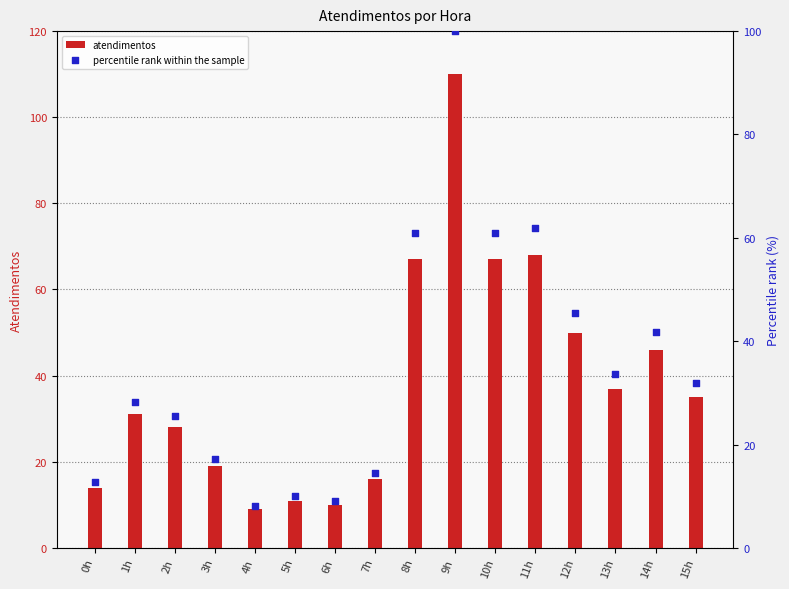

Which series has the largest Y range (max minus min)?

atendimentos